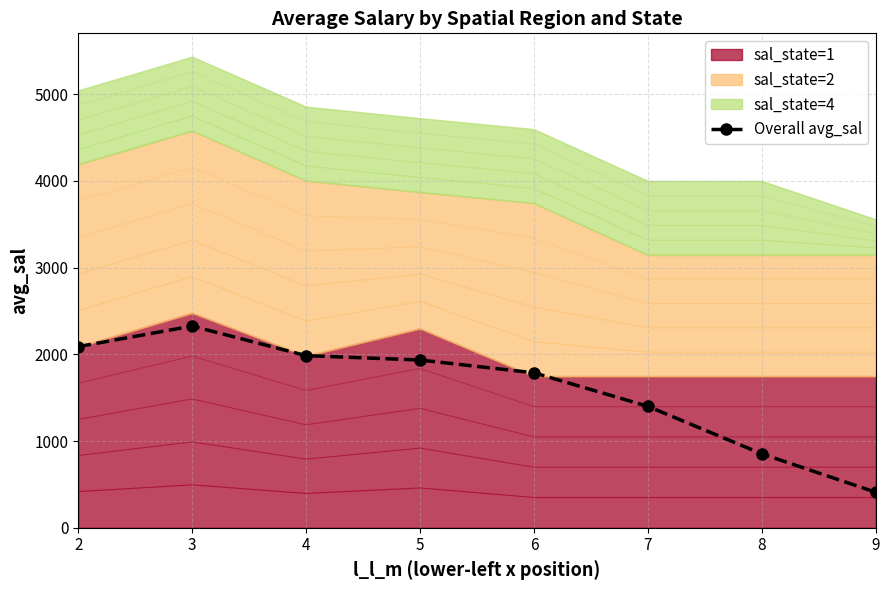

Where is the first local maximum?

3